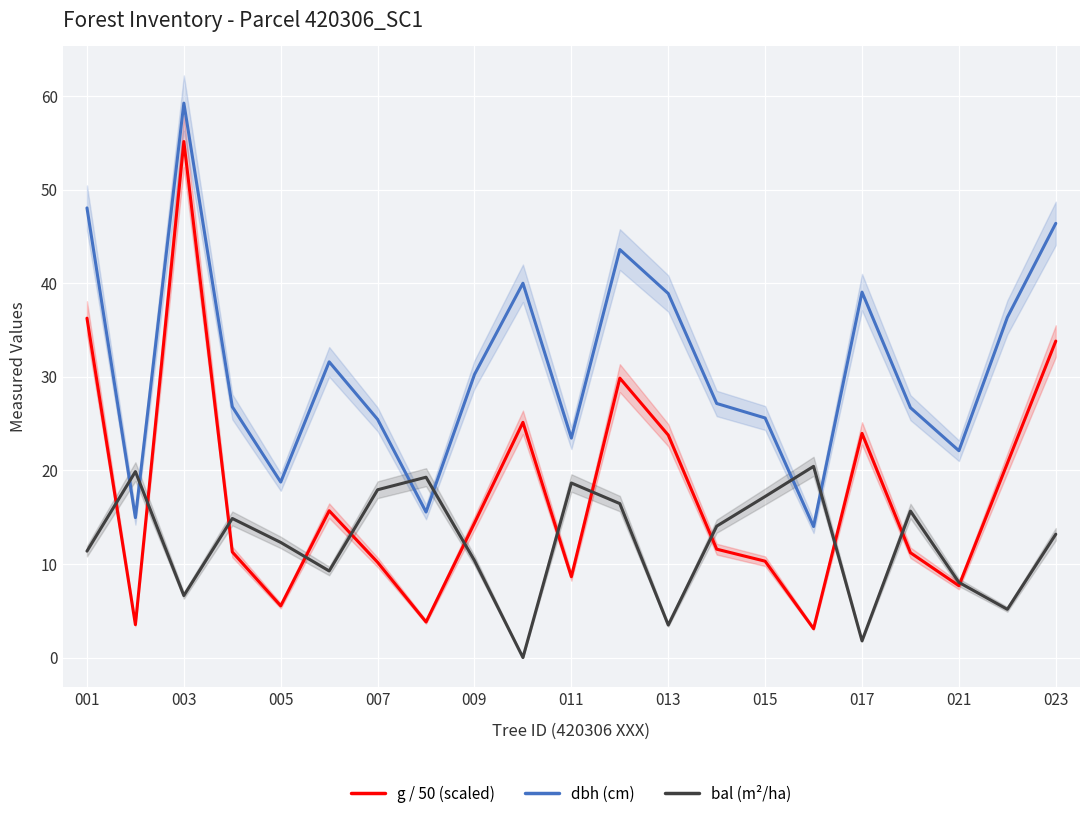

What value does the g / 50 (scaled) series have at 013?

23.8